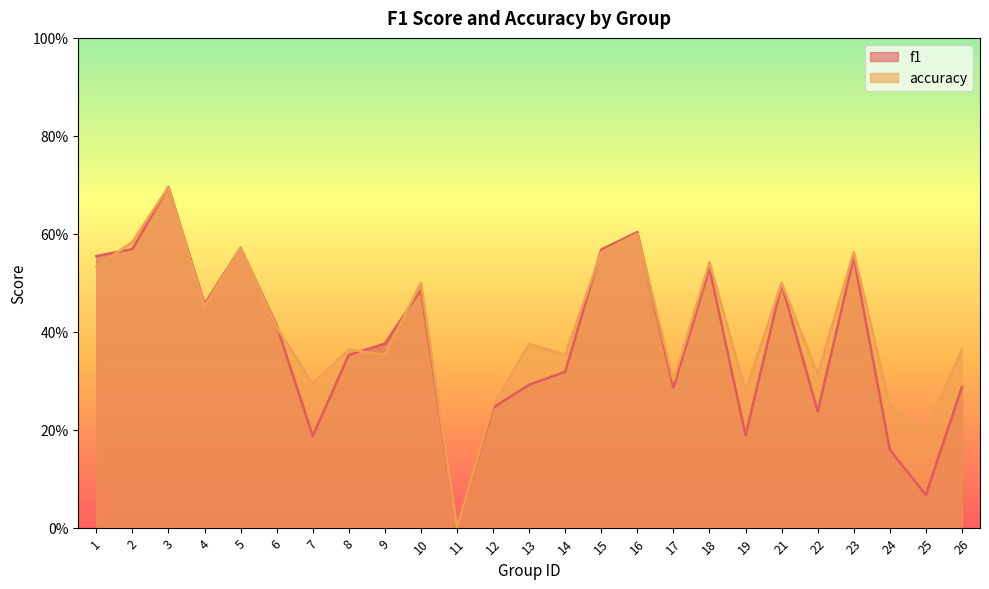

List the series in order of their peak value, highest first.

f1, accuracy